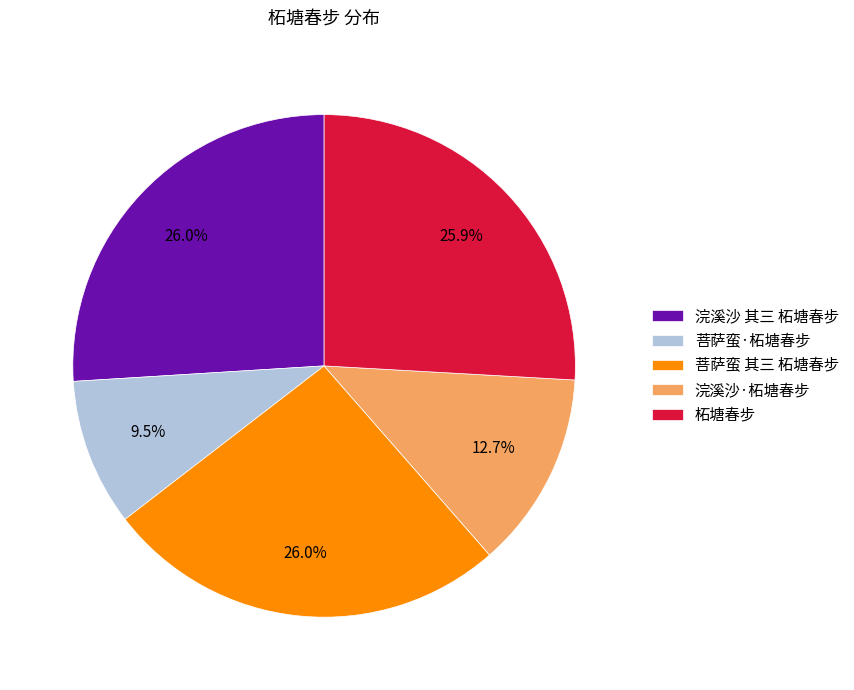

Combined, what portion of the pie is 浣溪沙·柘塘春步 and 浣溪沙 其三 柘塘春步?

38.7%